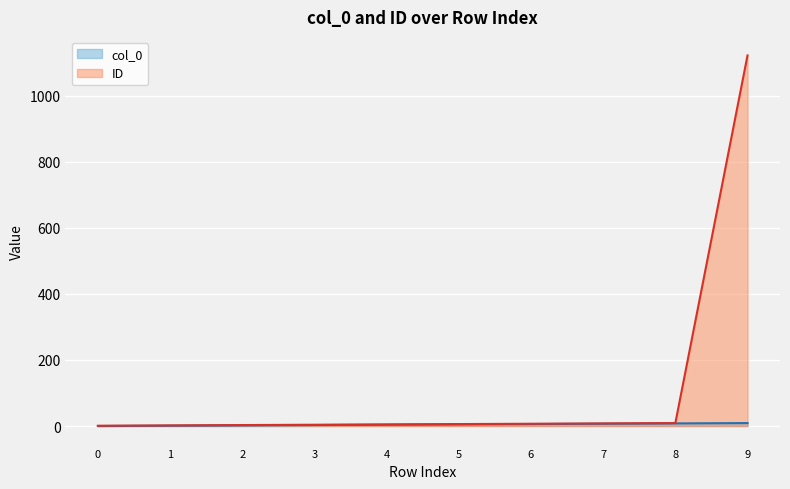

How many lines are shown in the chart?

2